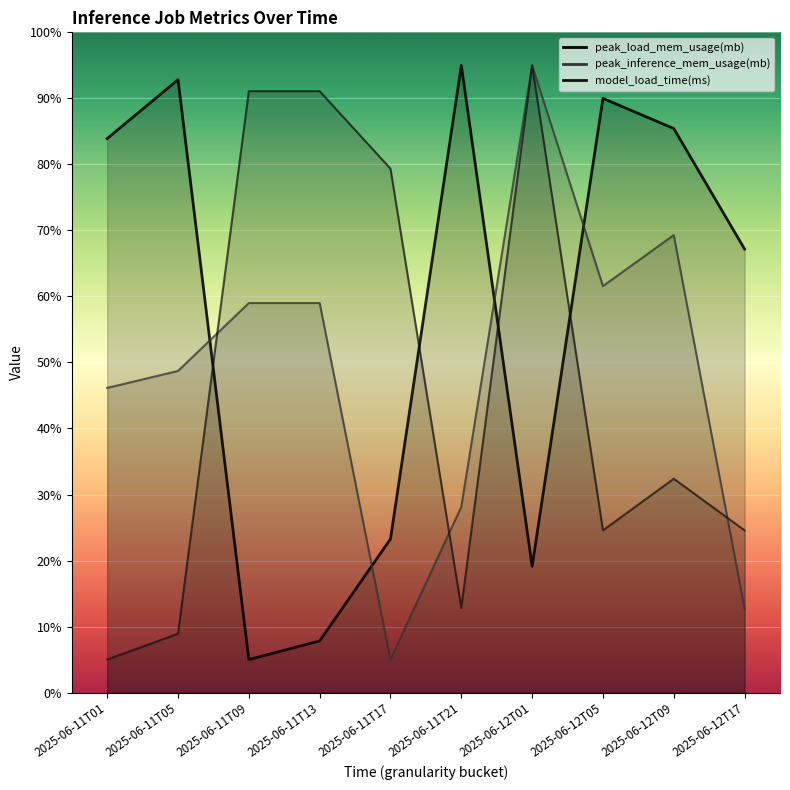

Count the number of categories in the chart.

10